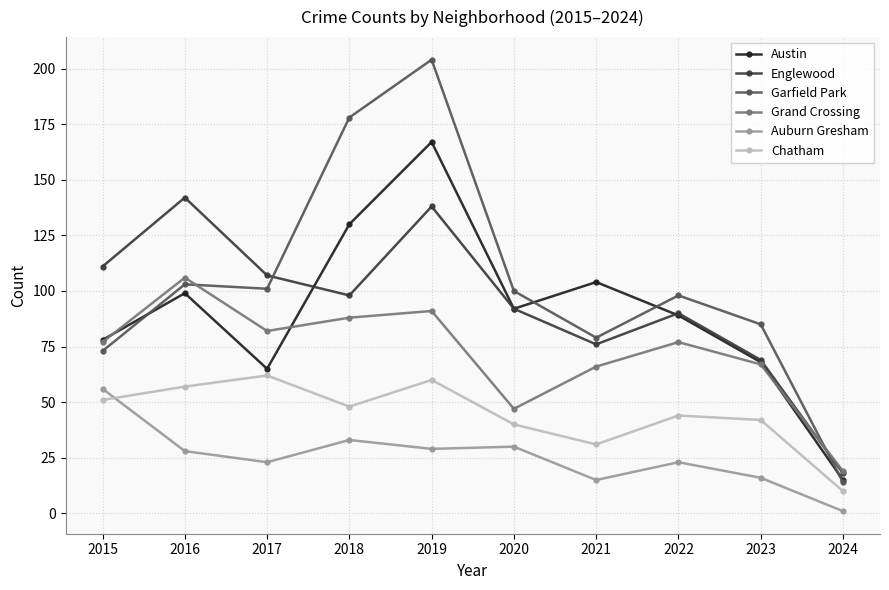

True or false: Austin and Auburn Gresham intersect in this chart.

False